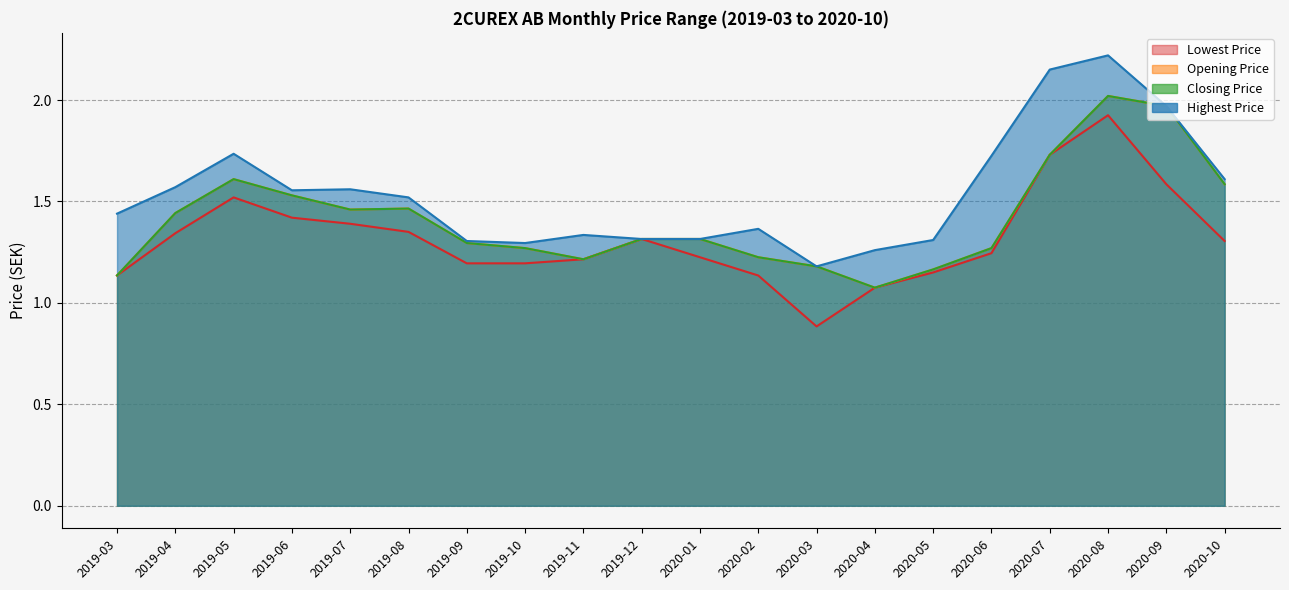

True or false: Closing Price and Lowest Price cross at least once.

False